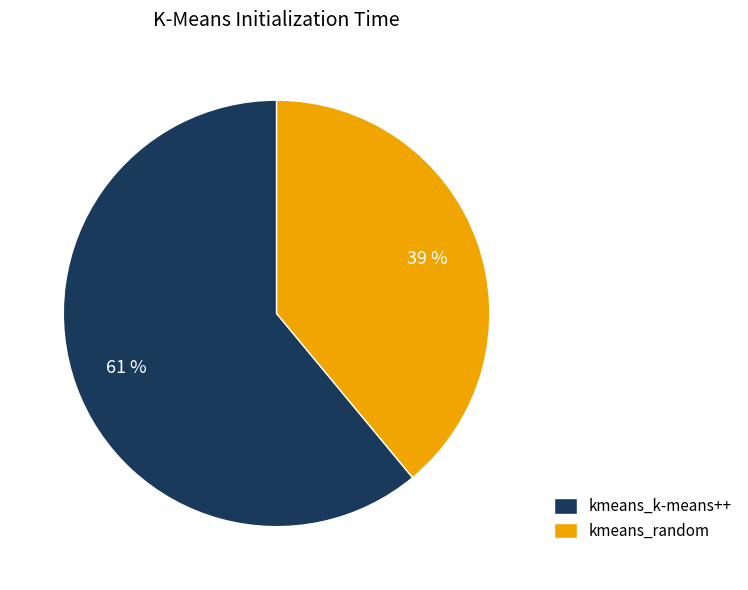

Which has a higher value, kmeans_random or kmeans_k-means++?

kmeans_k-means++